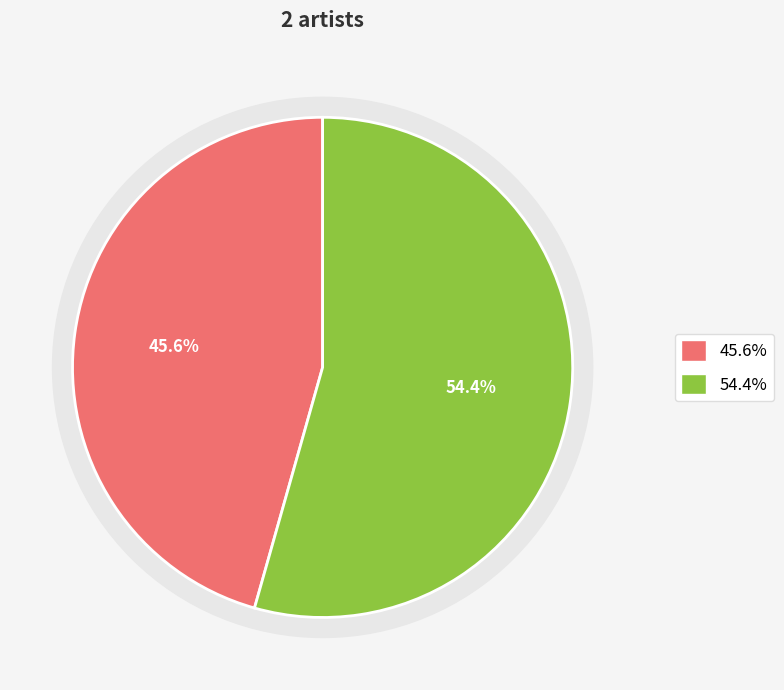

To the nearest percent, what is the difference between the 349741 and 1736592 slice percentages?

9%